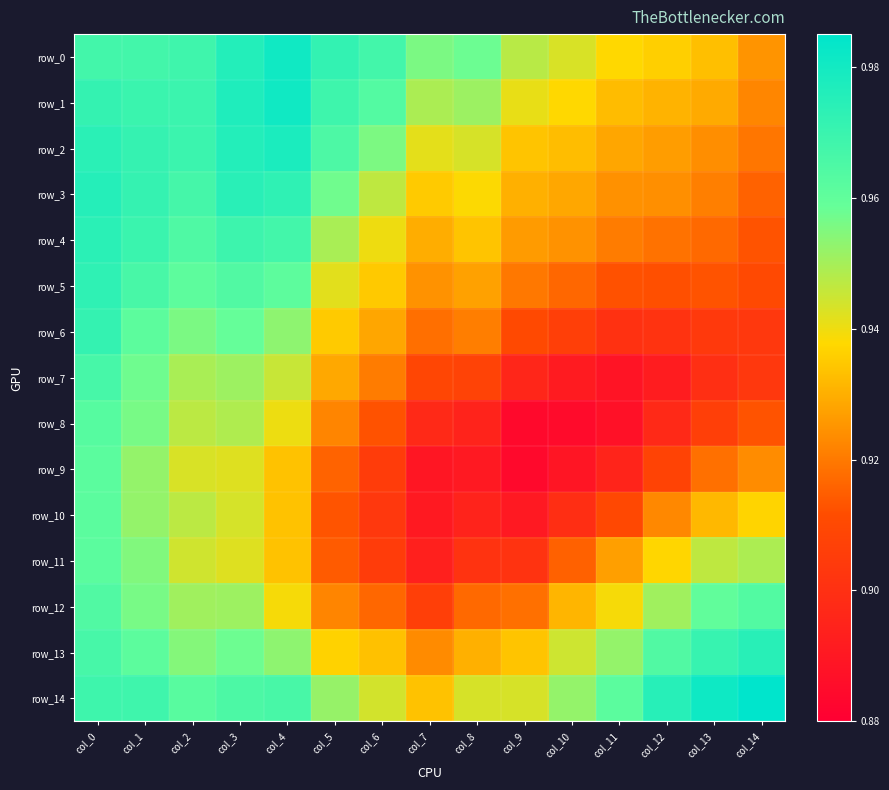

What is the maximum value for row_5?

1.0